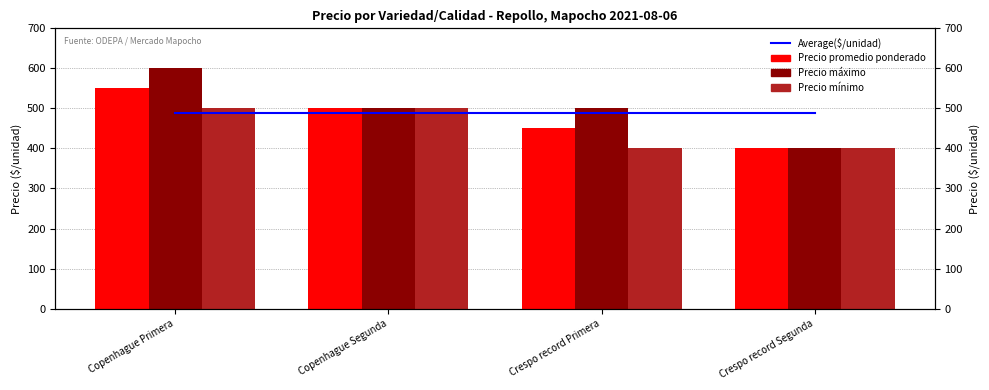

What is the average value of the Average($/unidad) series?

488